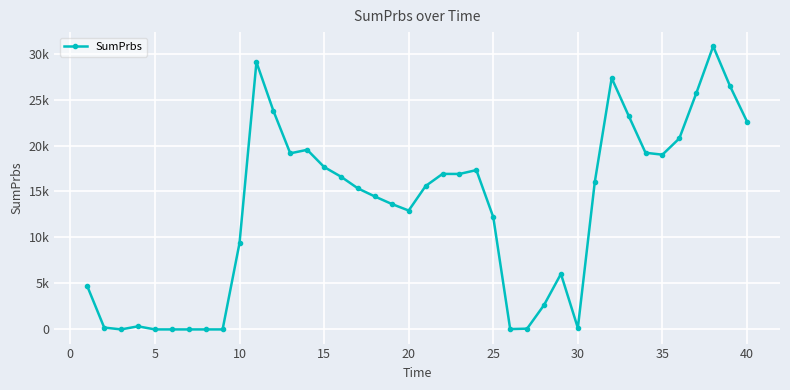

Is this an area chart (filled region under the line)?

No